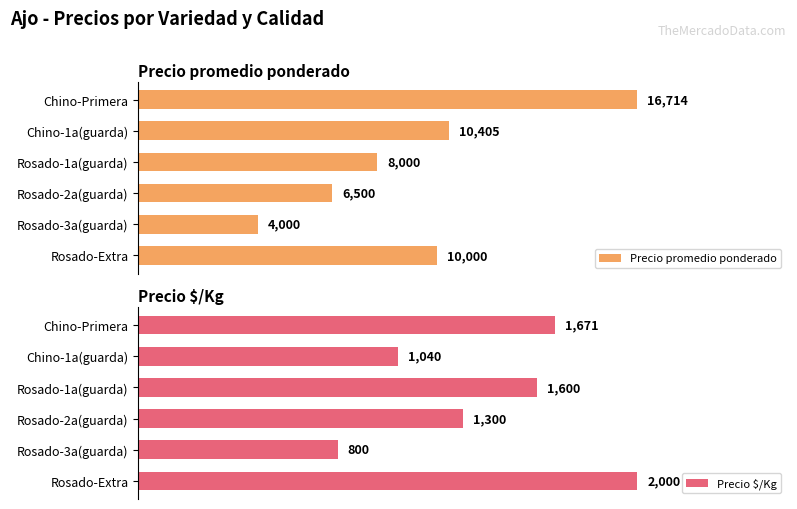

At which label is Precio promedio ponderado closest to 10357?

Chino-1a(guarda)